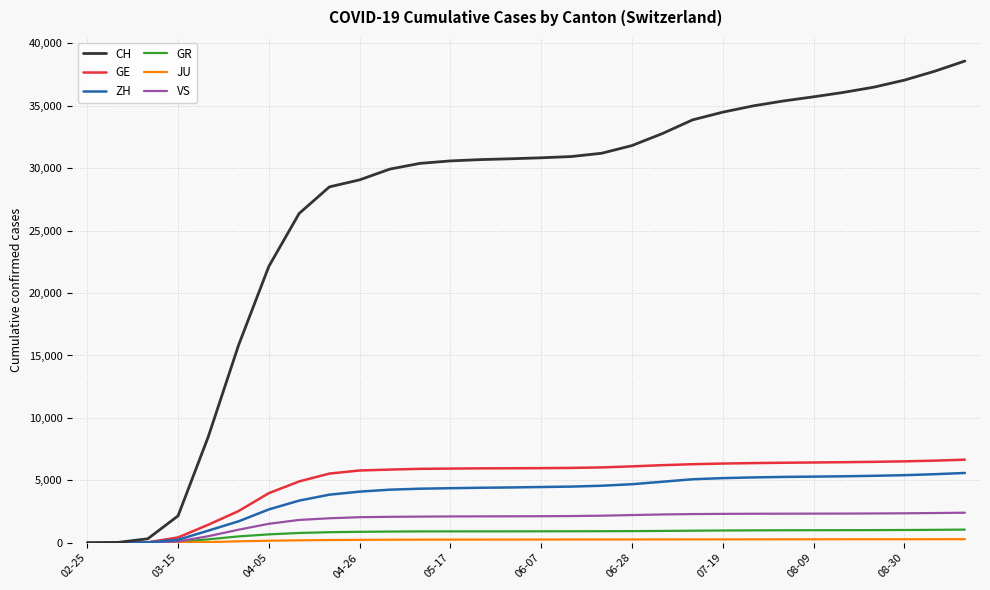

Which series has the largest total across all categories?

CH